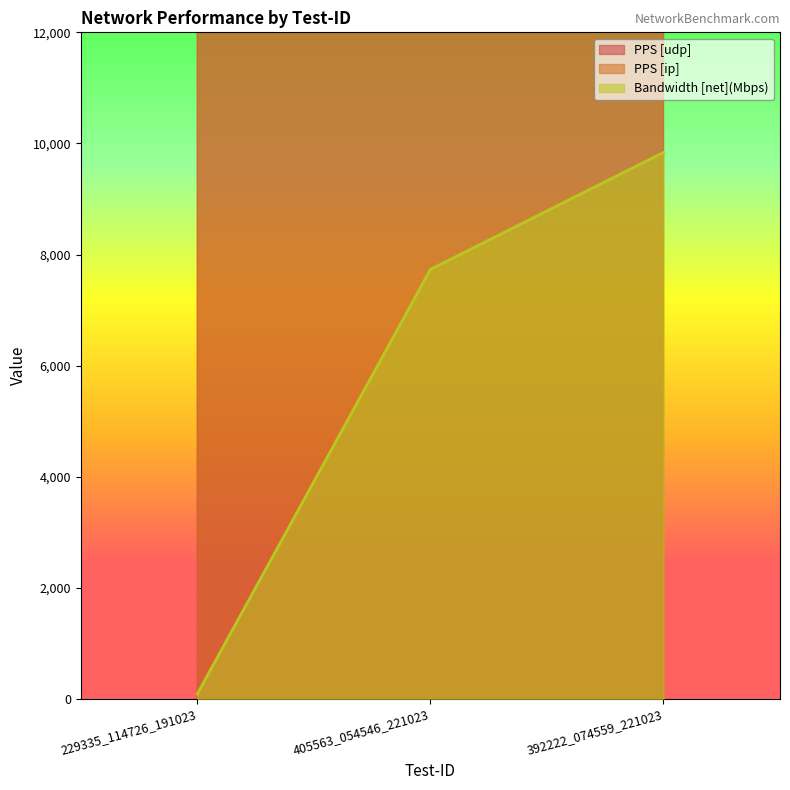

Between 405563_054546_221023 and 392222_074559_221023, which series saw the biggest shift?

PPS [udp]